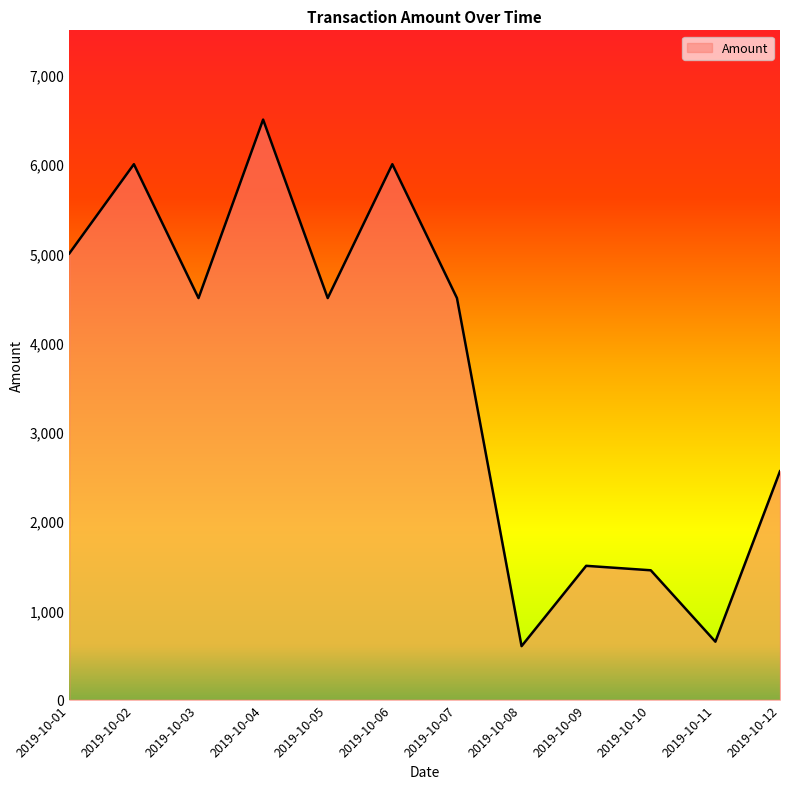

Where does the data first go above 4500?

2019-10-01